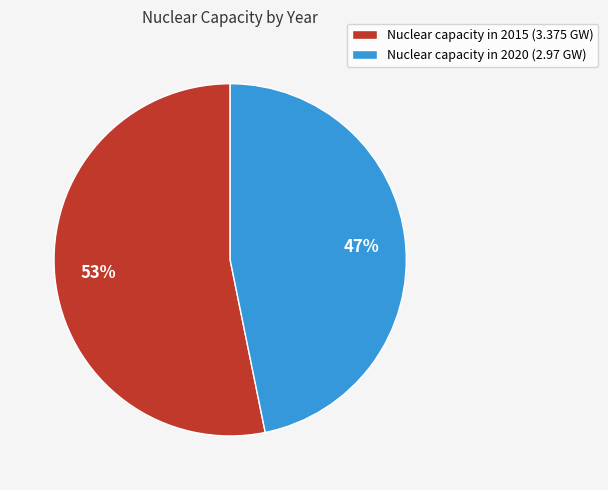

What percentage is the Nuclear capacity in 2015 (3.375 GW) slice, to the nearest percent?

53%